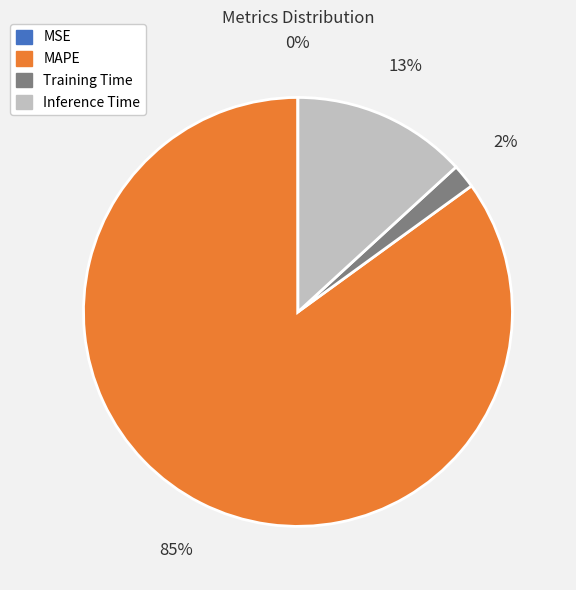

To the nearest percent, what is the difference between the largest and smallest slice percentages?

85%